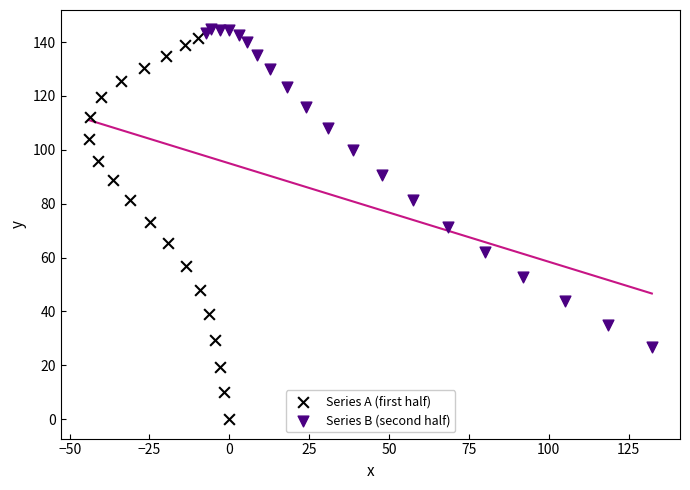

Which series contains the lowest Y value?

Series A (first half)